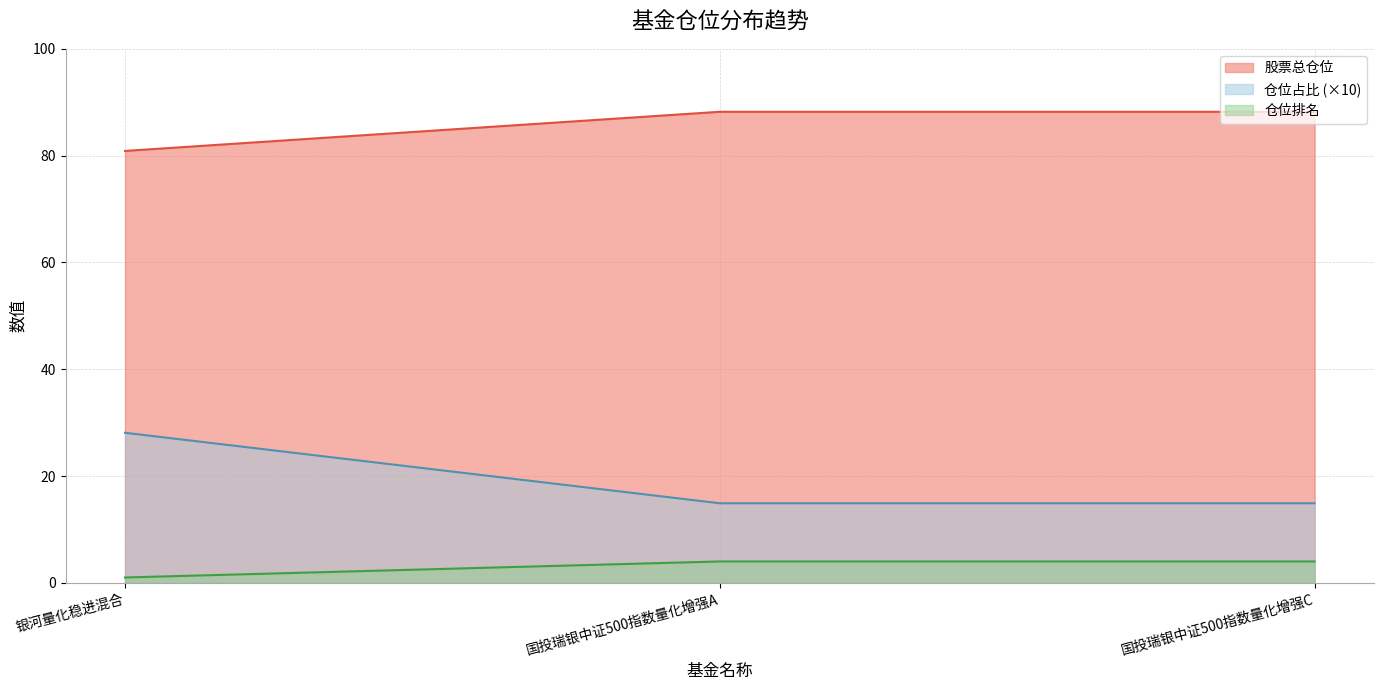

Which label corresponds to the largest value in the chart?

国投瑞银中证500指数量化增强A